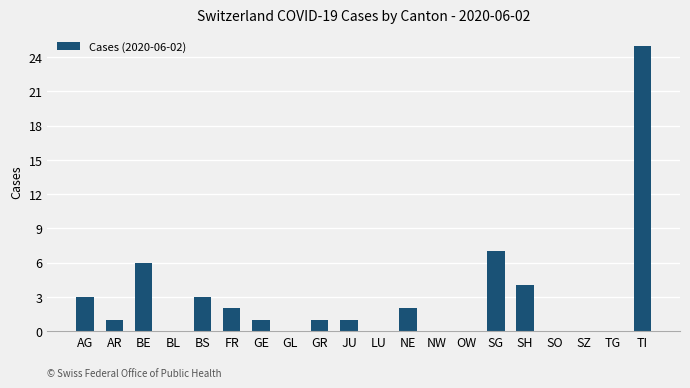

What is the change in value from AR to OW?

-1